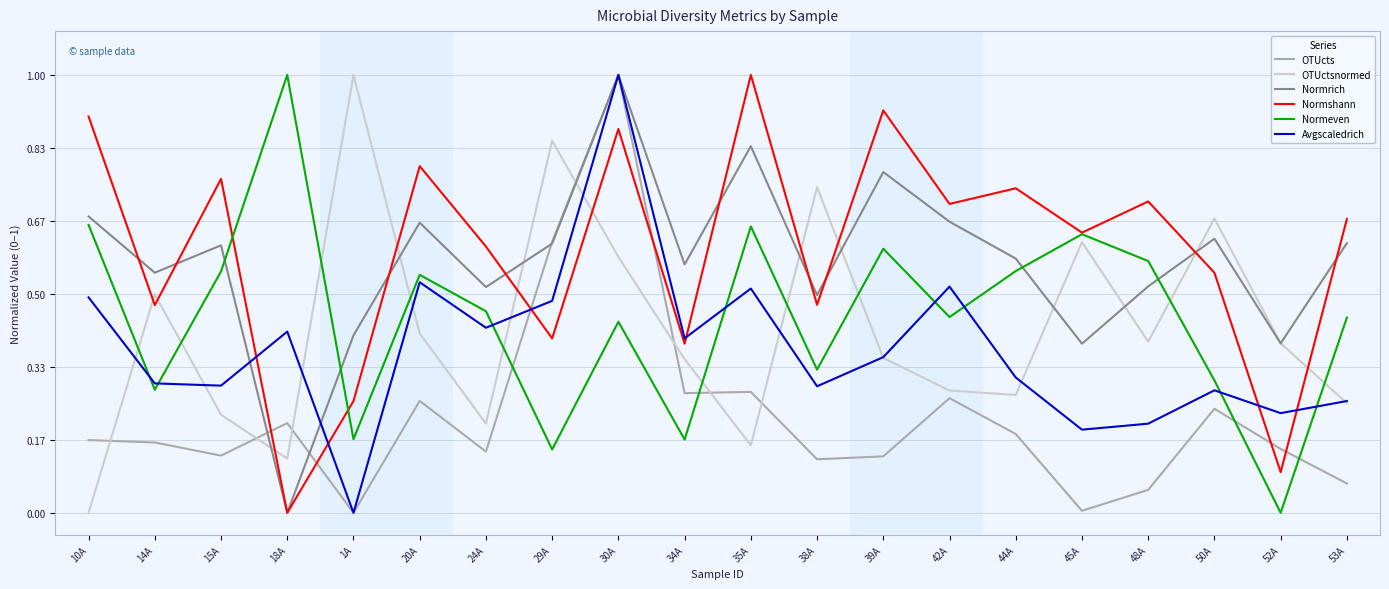

The value of Normshann at 53A is 0.5. True or false?

False